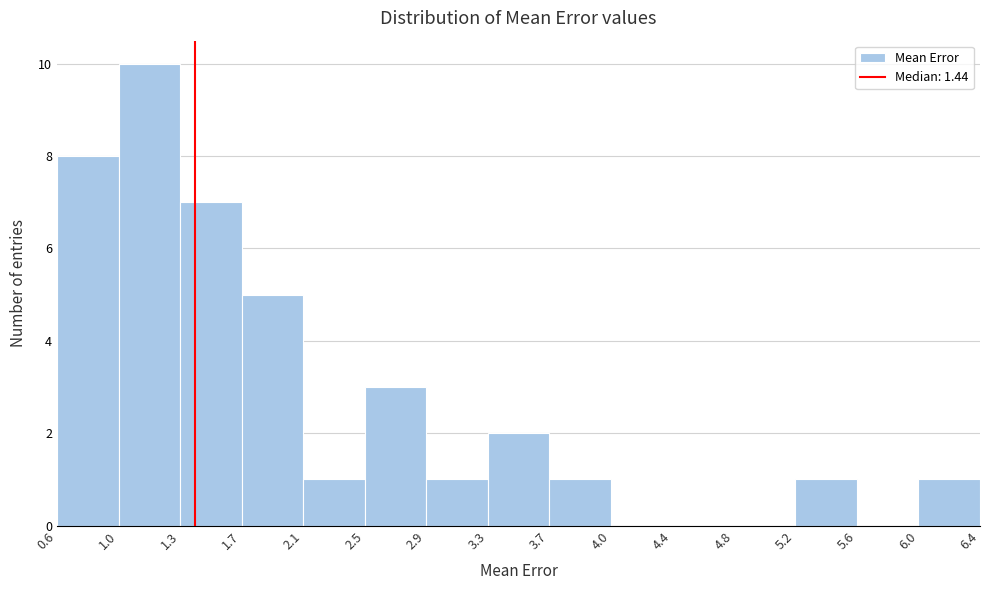

Reading left to right, list every bar in this chart as the range it spans on the x-axis followed by its height. The values are not printed on the chart, so give them approximately, as read against the axis.

0.6 to 1.0: 8
1.0 to 1.3: 10
1.3 to 1.7: 7
1.7 to 2.1: 5
2.1 to 2.5: 1
2.5 to 2.9: 3
2.9 to 3.3: 1
3.3 to 3.7: 2
3.7 to 4.0: 1
4.0 to 4.4: 0
4.4 to 4.8: 0
4.8 to 5.2: 0
5.2 to 5.6: 1
5.6 to 6.0: 0
6.0 to 6.4: 1